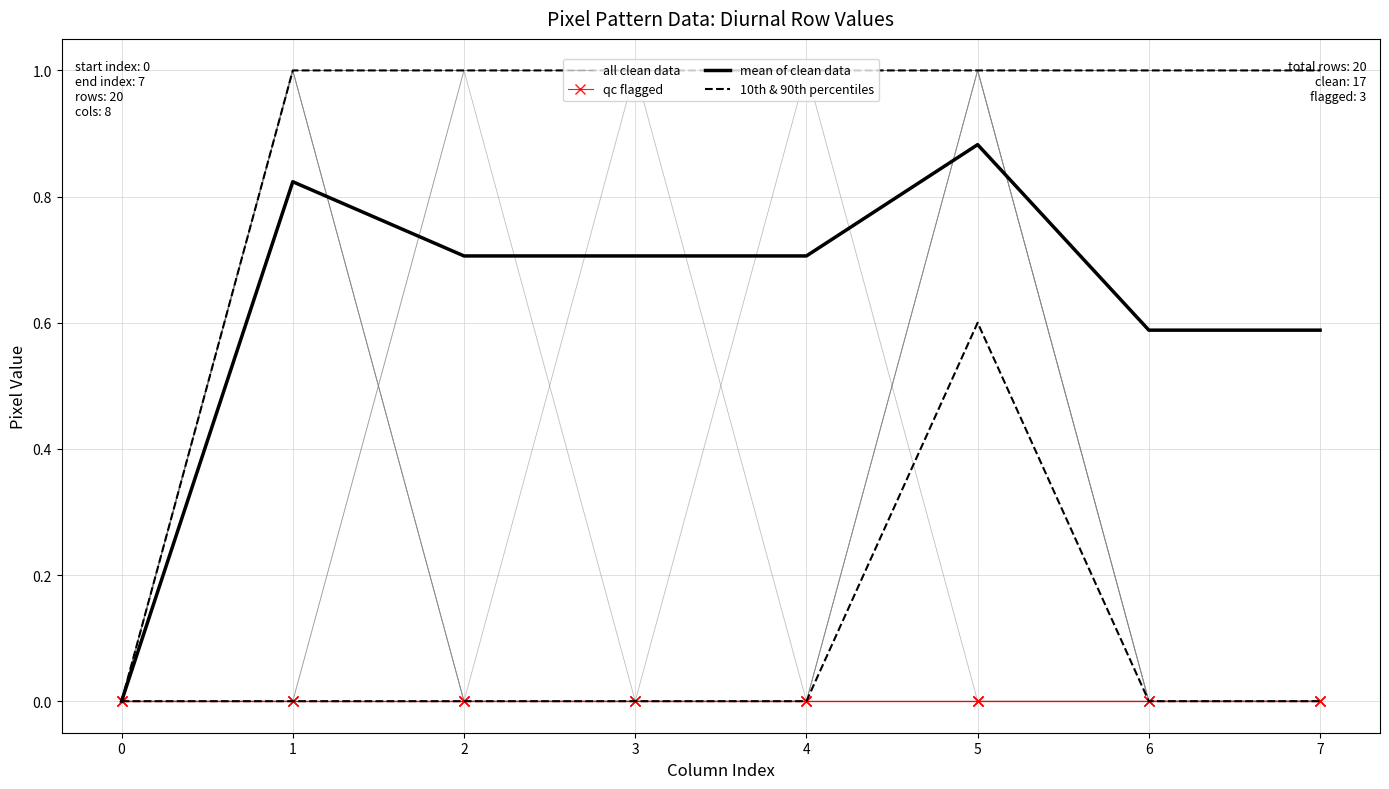

How many distinct data groups are displayed?

4